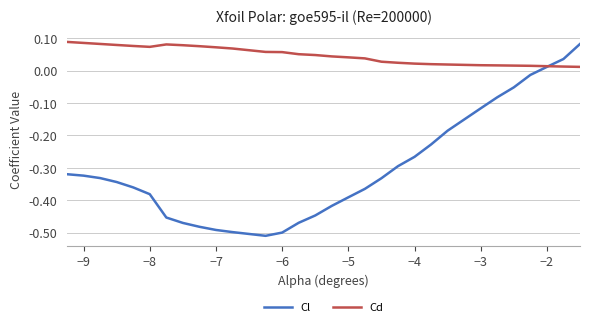

What is the difference between the maximum and second lowest values in the Cl series?

0.6